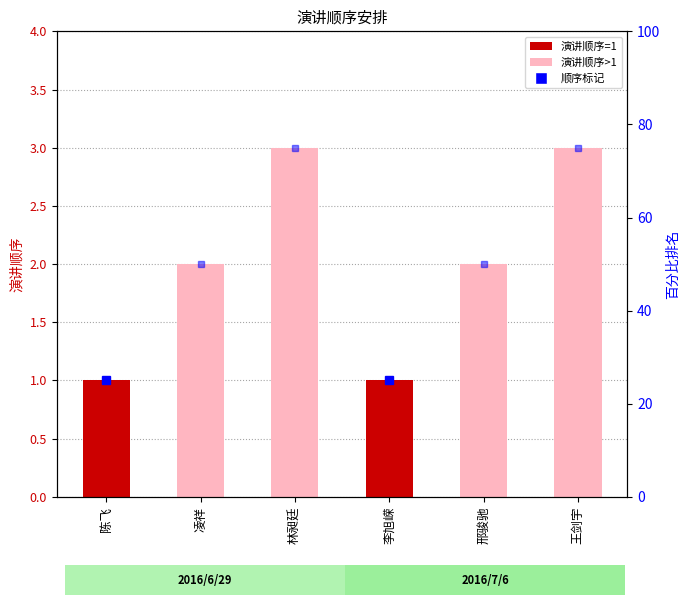

At which label is the value closest to 2?

凌祥